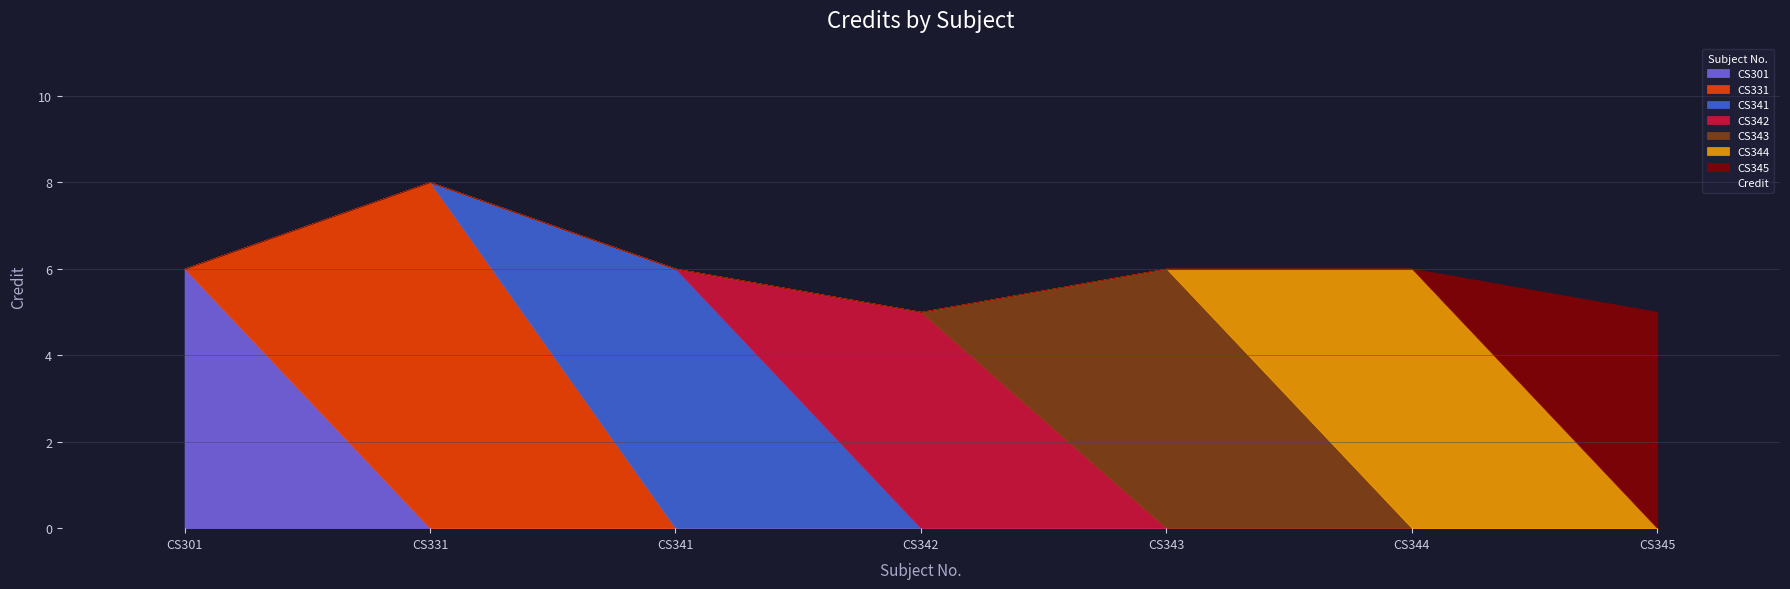

Between CS341 and CS344, which is larger?

CS341